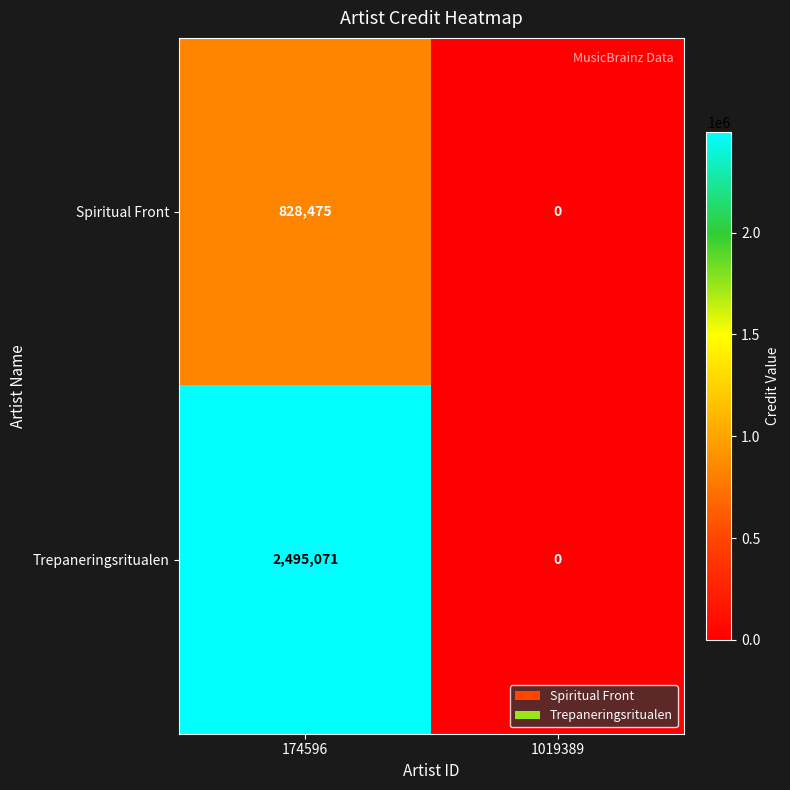

What is the difference between the maximum and minimum values in the Spiritual Front series?

828475